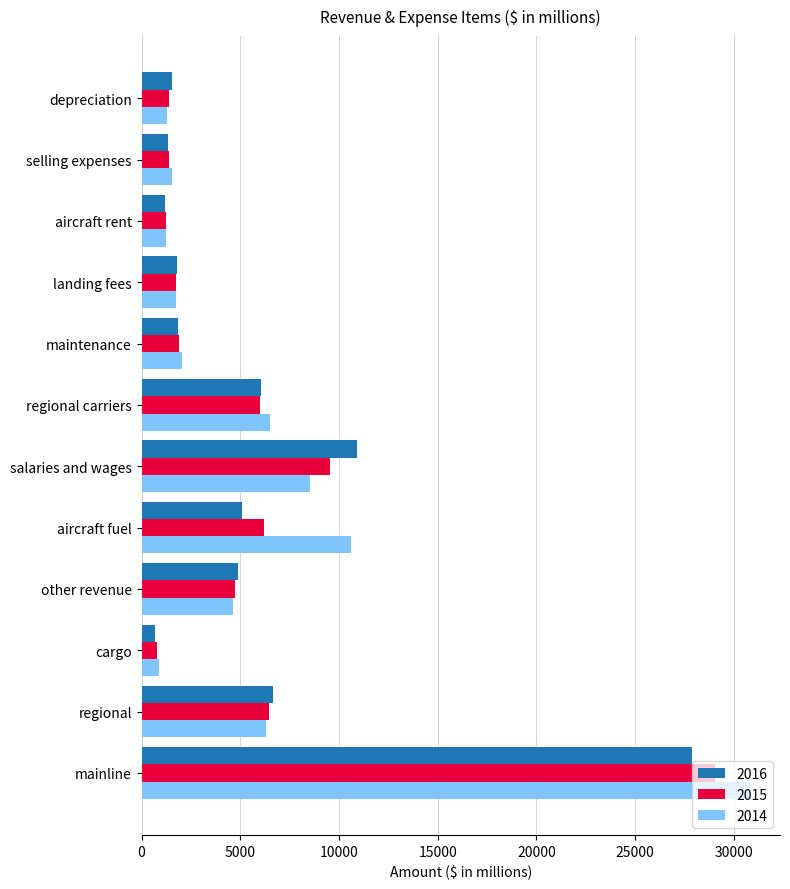

At which category is the sum across all series the highest?

mainline